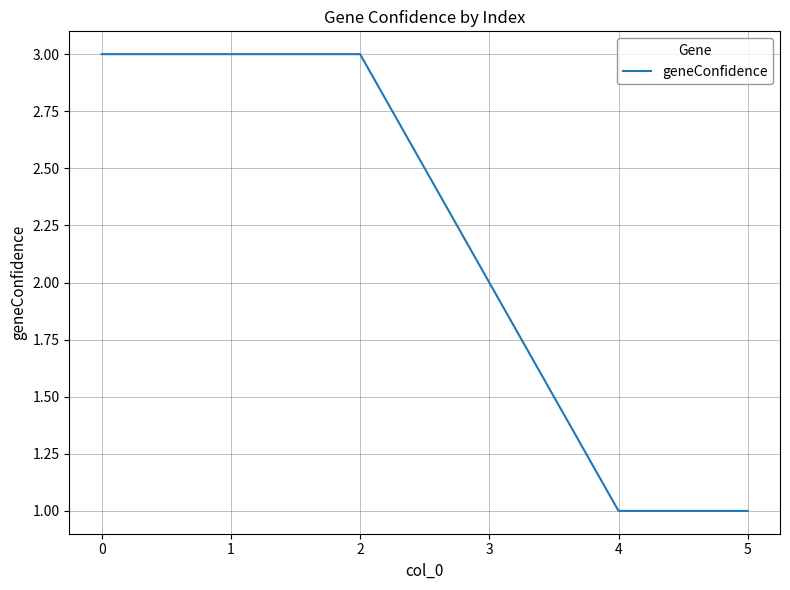

True or false: the data has more than 2 interior local peaks.

False